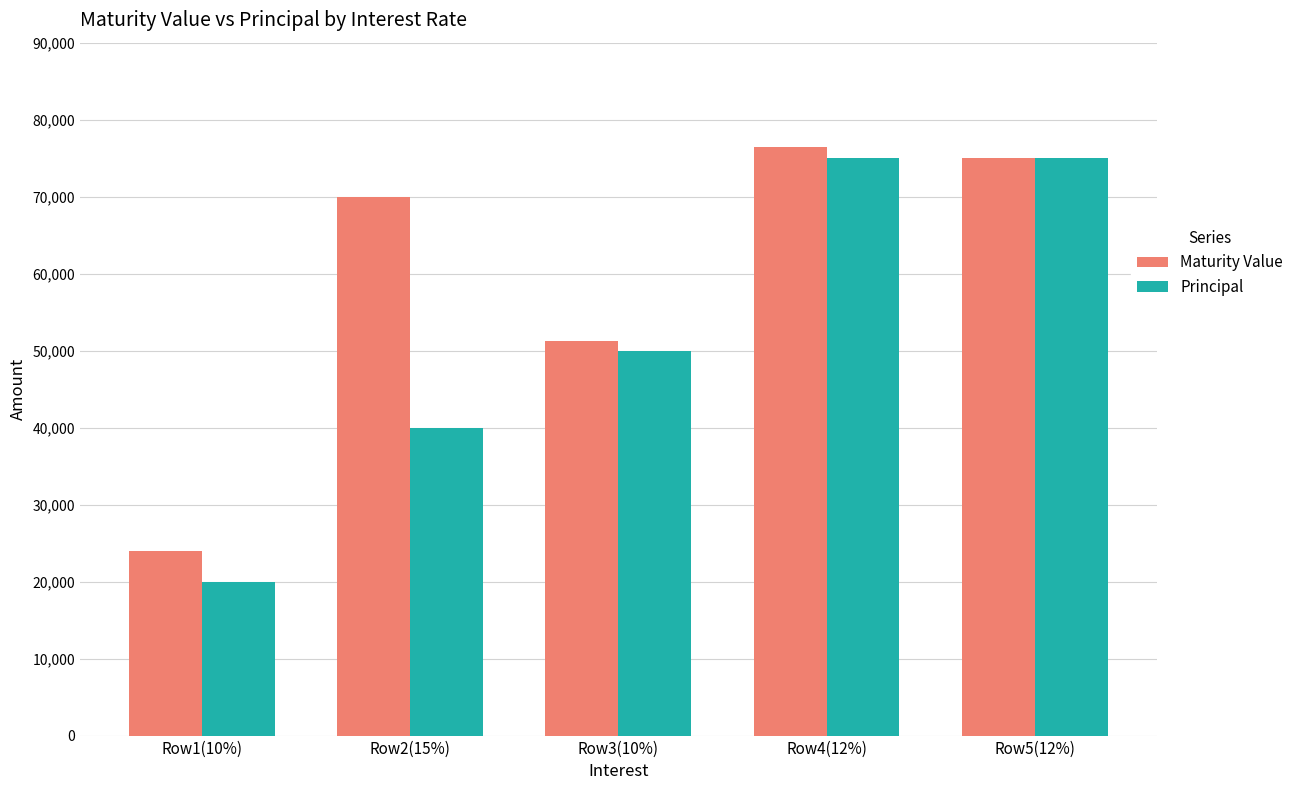

What are all the series names shown in the legend?

Maturity Value, Principal